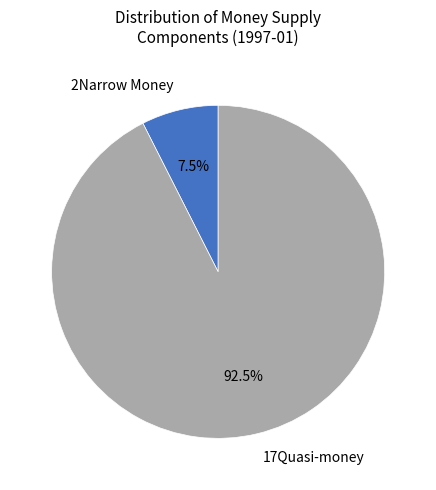

Which has a higher value, 17Quasi-money or 2Narrow Money?

17Quasi-money